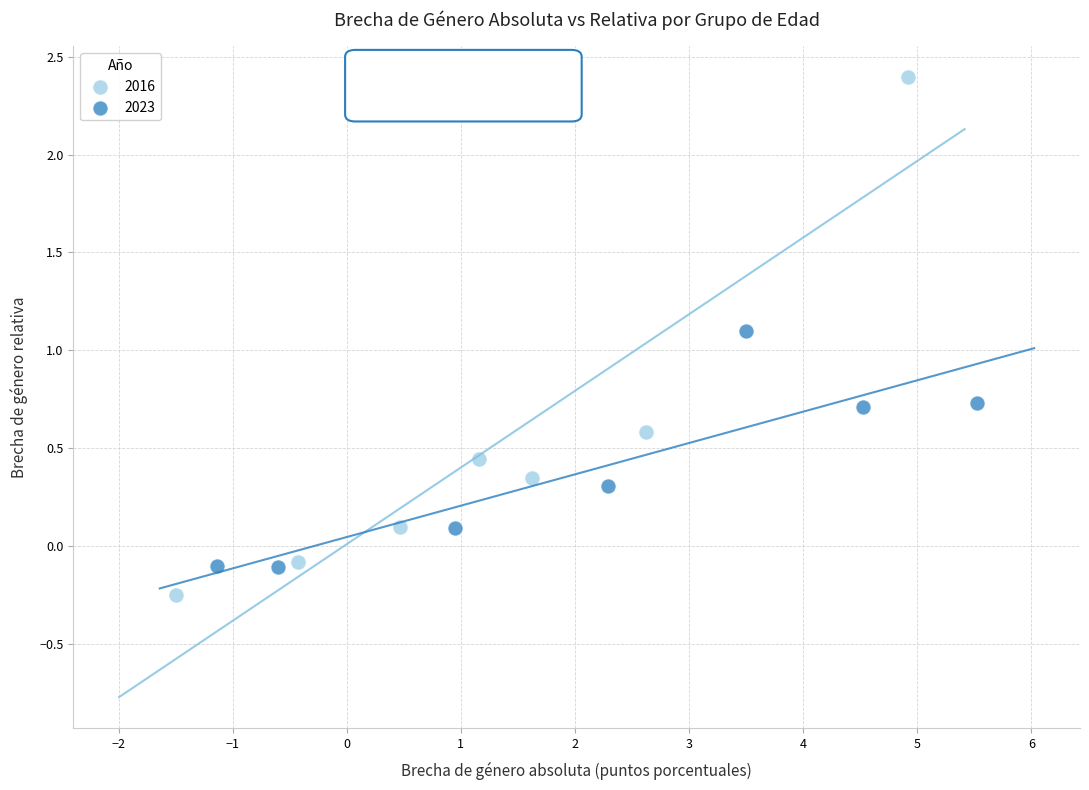

Which series has the widest spread of Y values?

2016